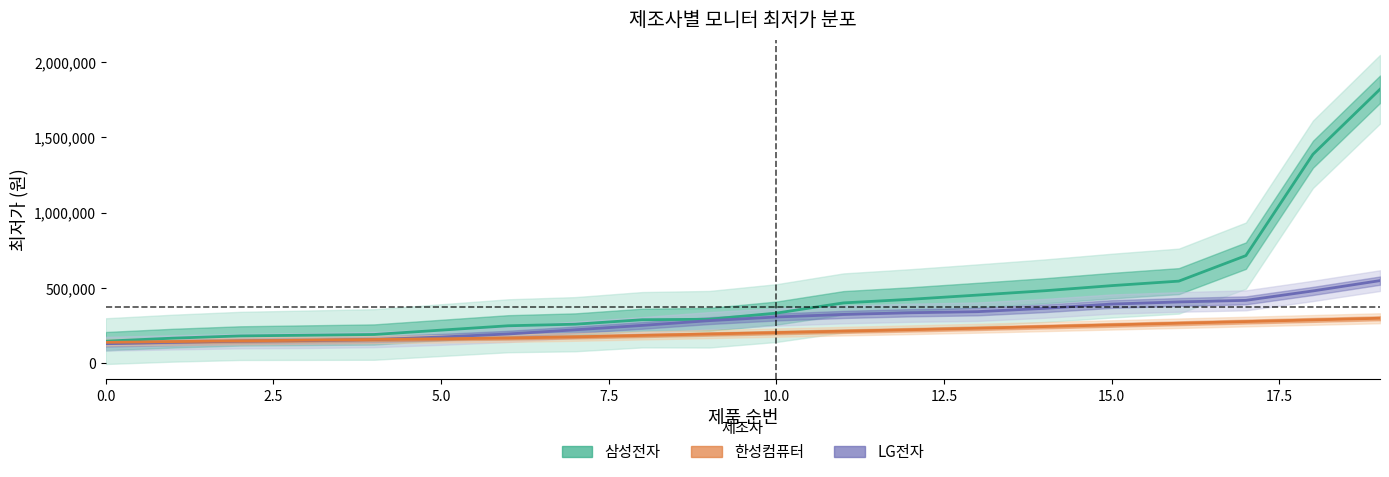

Is the value of 한성컴퓨터 at 2.5 greater than the value of 삼성전자 at 14?

No